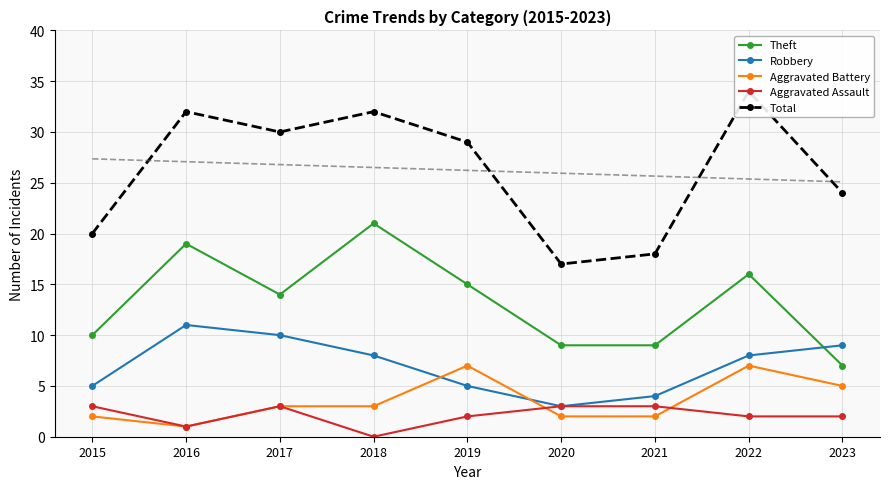

At how many categories does at least one series exceed 14?

9